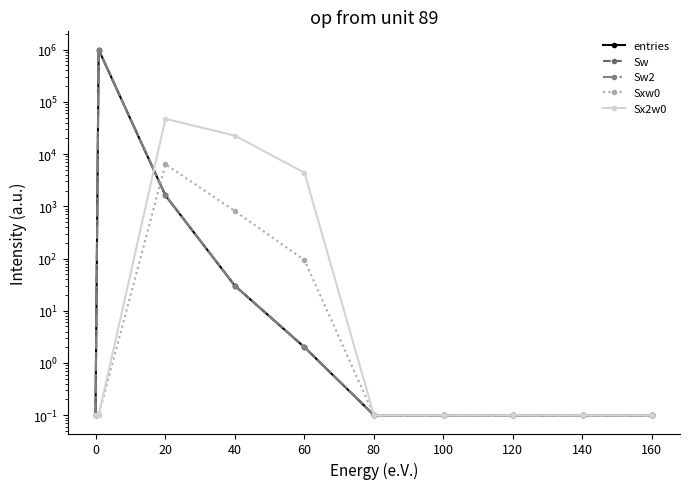

How many data points does each series have?

10